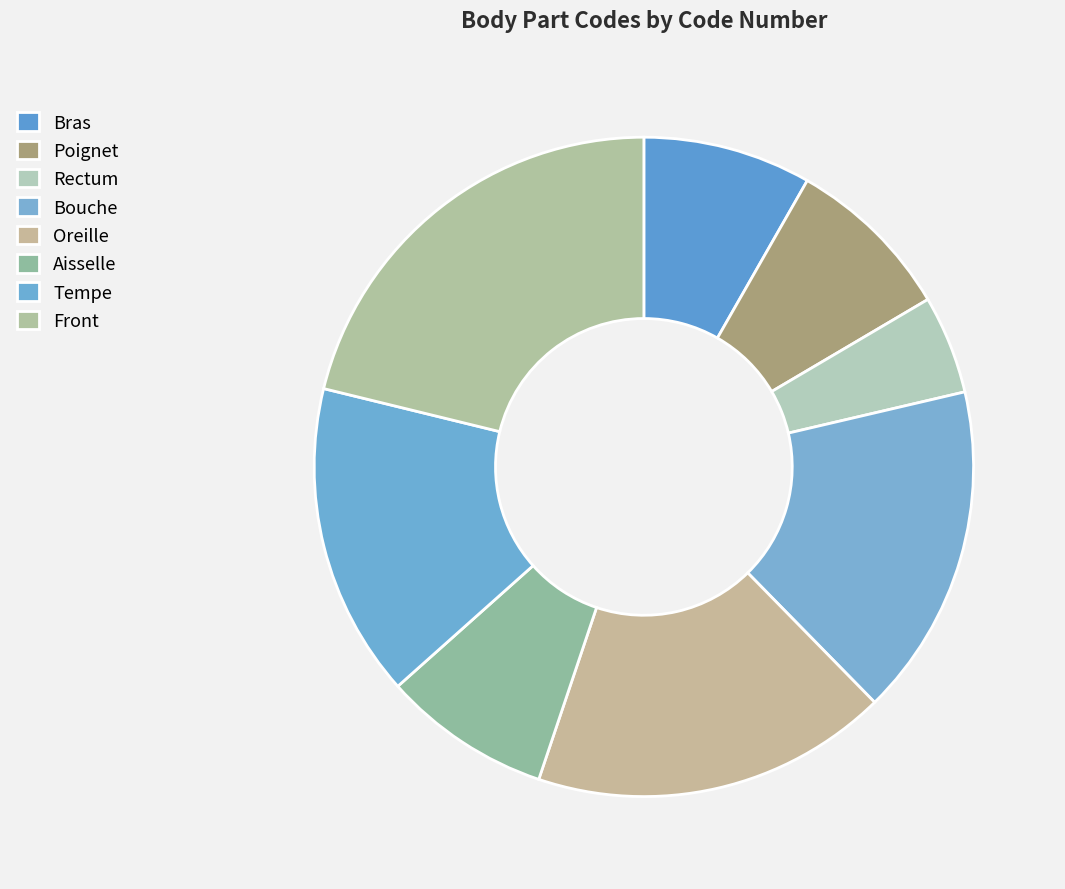

What is the change in value from Aisselle to Front?

+39000